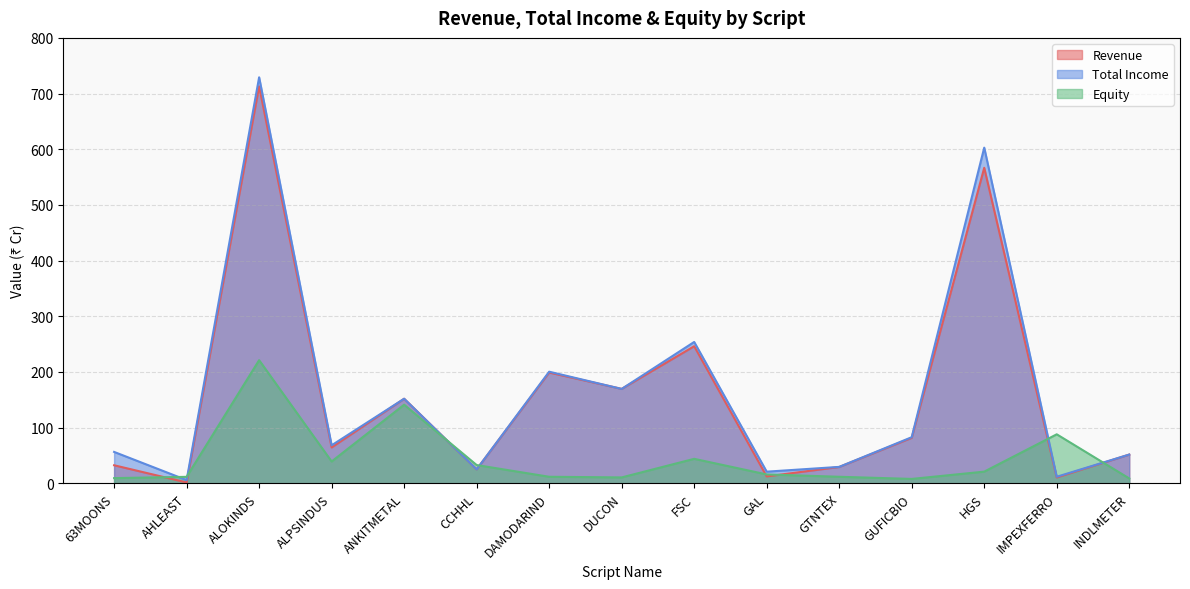

How many data points in Total Income are less than 68?

7